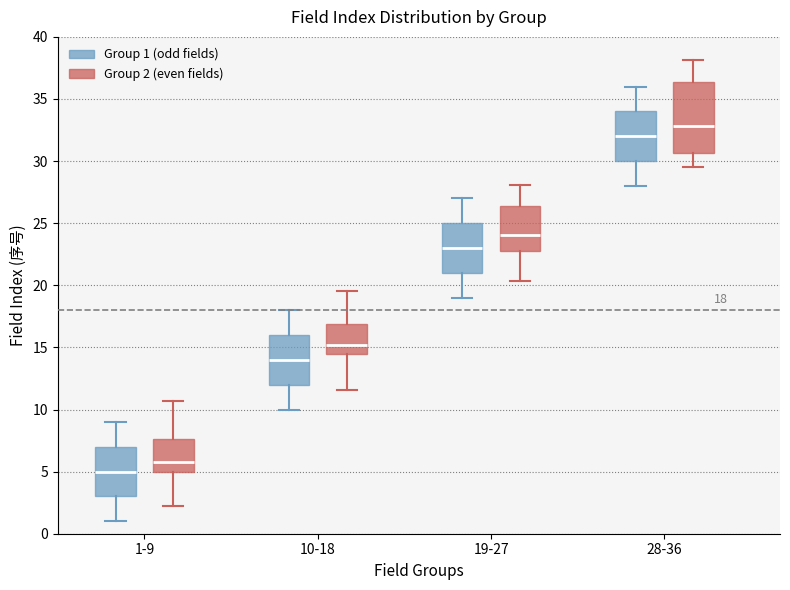

Which box has the lowest median line?

1-9 (Group 1 (odd fields))